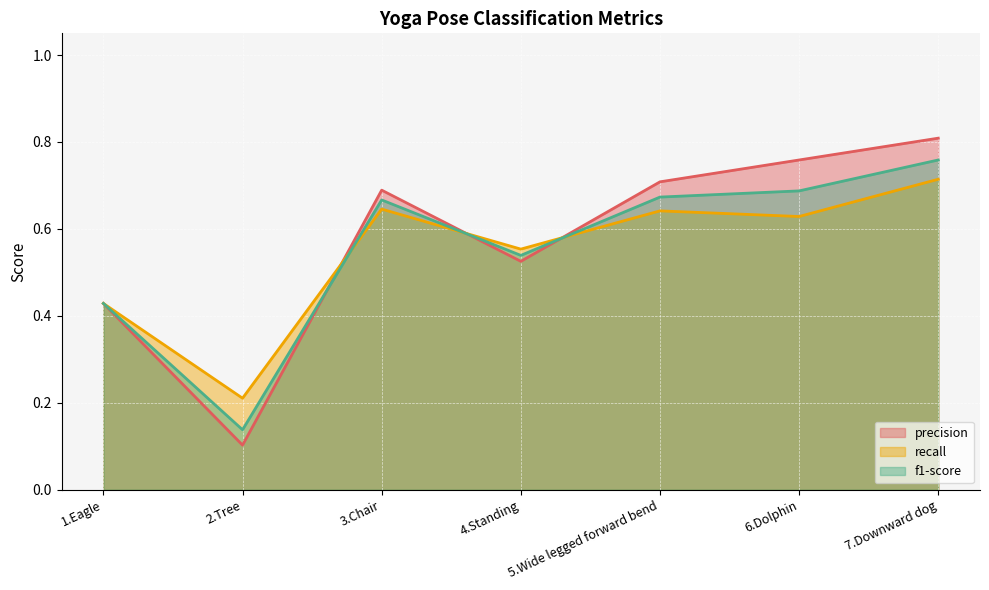

Rank the categories by f1-score value from lowest to highest.

2.Tree, 1.Eagle, 4.Standing, 3.Chair, 5.Wide legged forward bend, 6.Dolphin, 7.Downward dog